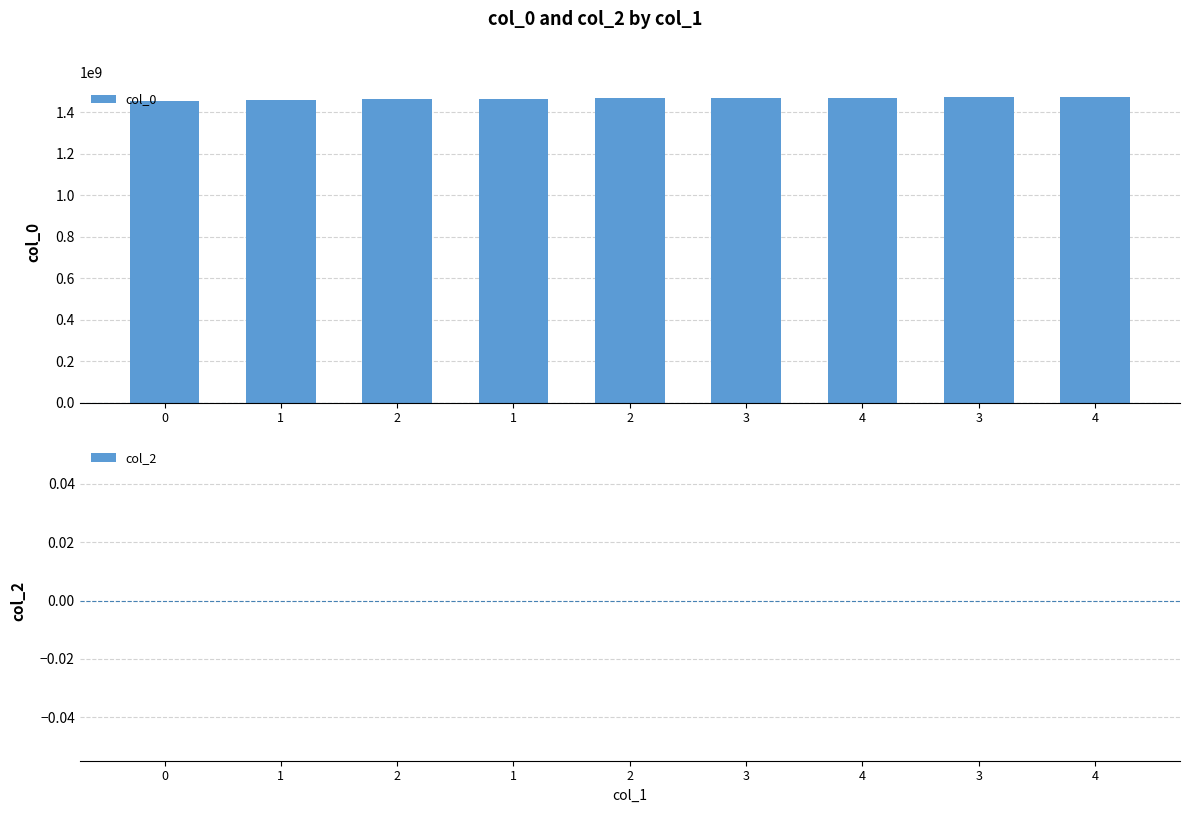

What is the label of the 8th bar from the right?

1